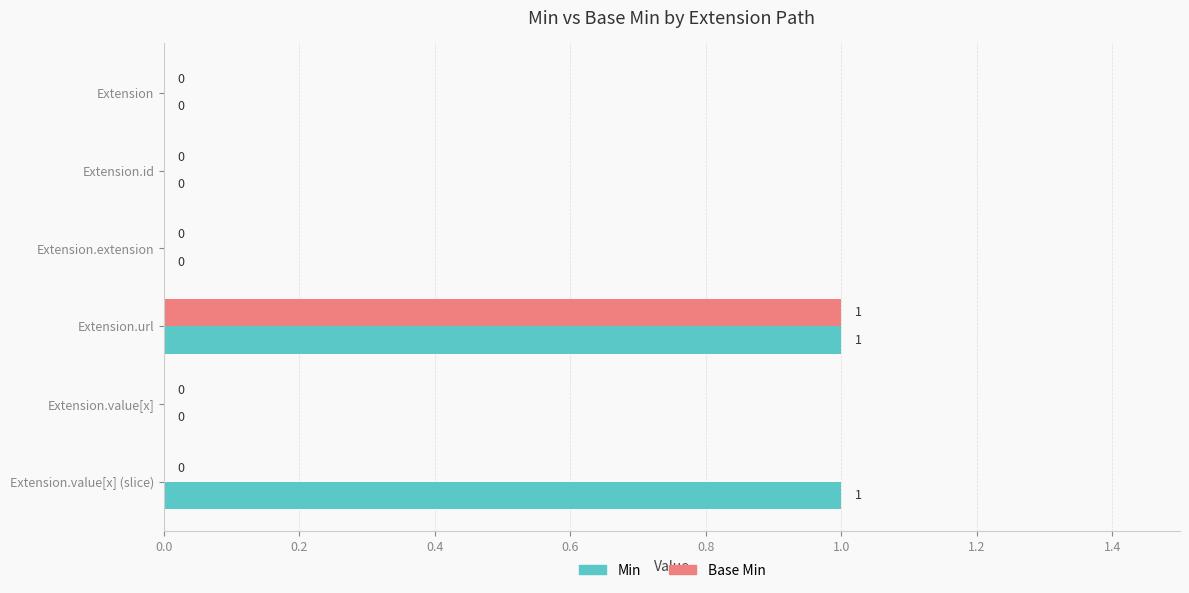

How many Min values are between 0 and 1?

6